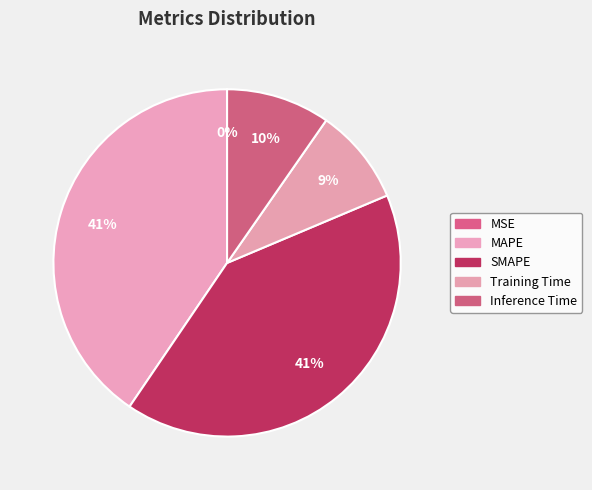

Is there any slice that represents more than half of the pie?

No